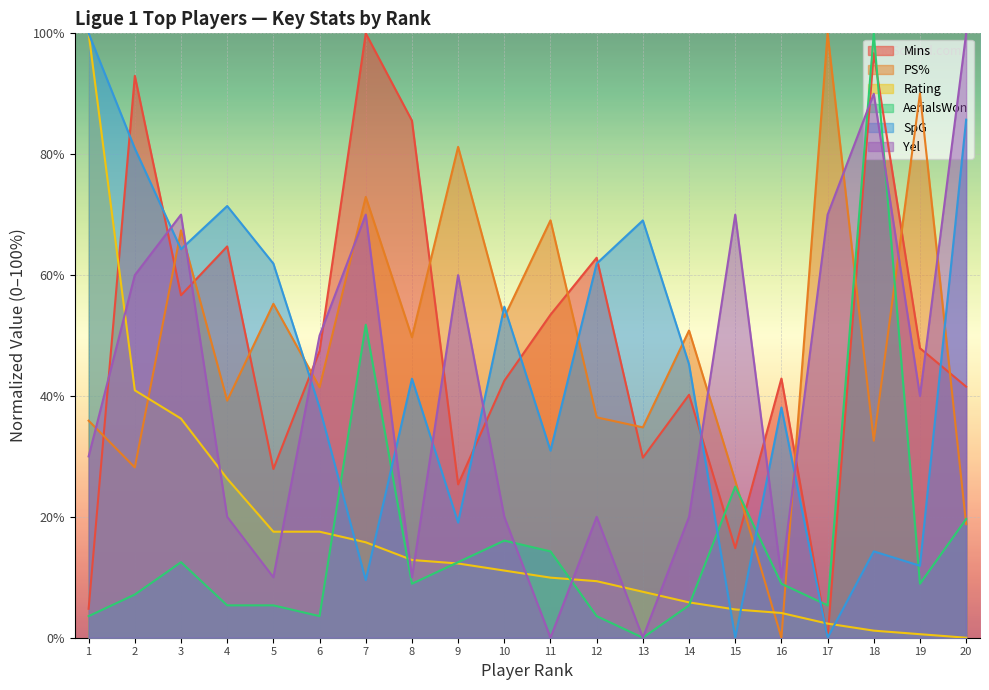

What is the total value across all series at 14?

167.5